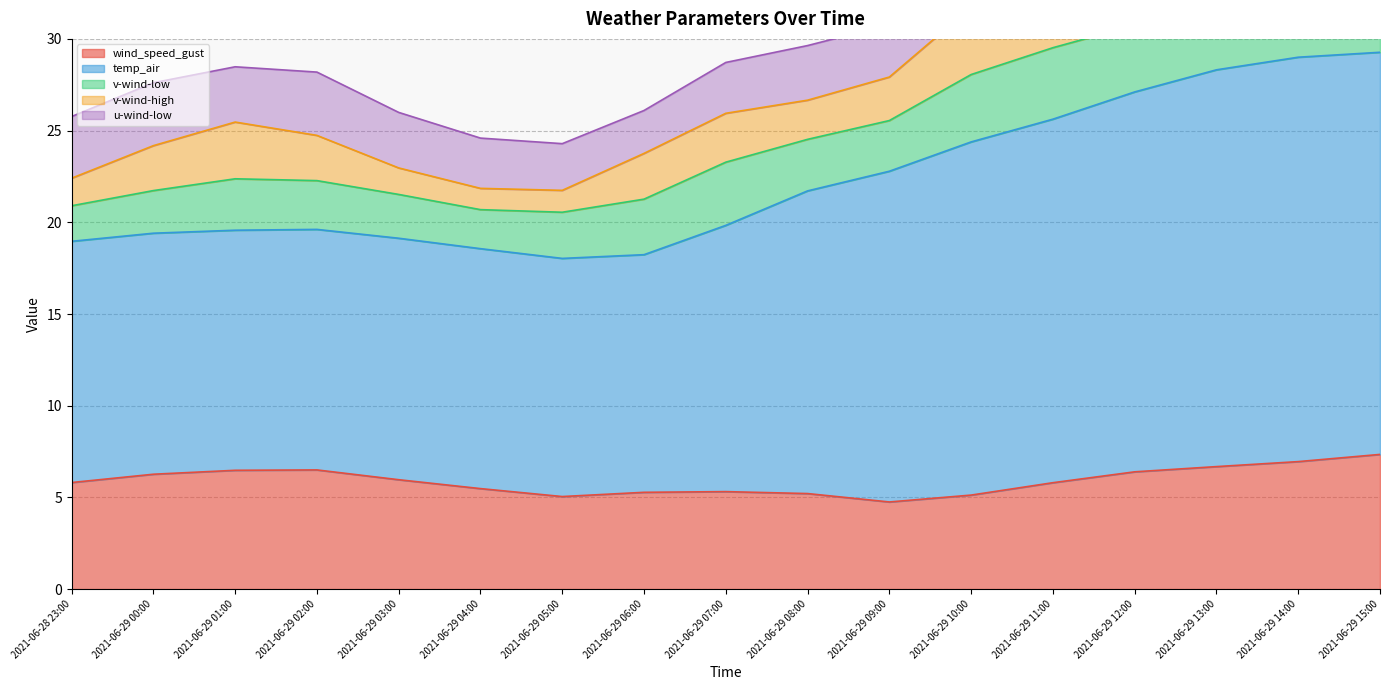

True or false: v-wind-low and temp_air cross at least once.

False